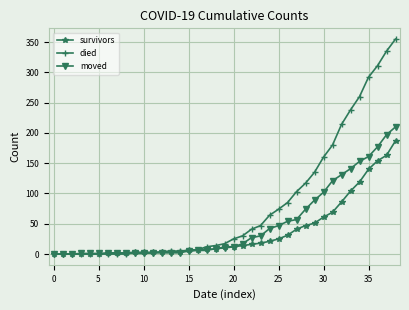

List the series in order of their peak value, lowest first.

survivors, moved, died